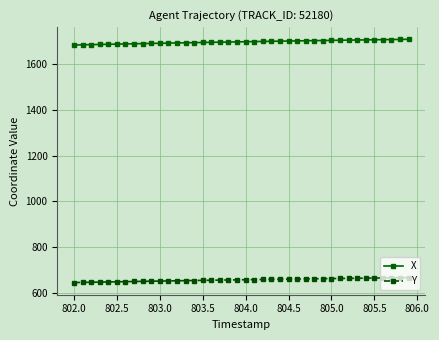

True or false: X and Y intersect in this chart.

False